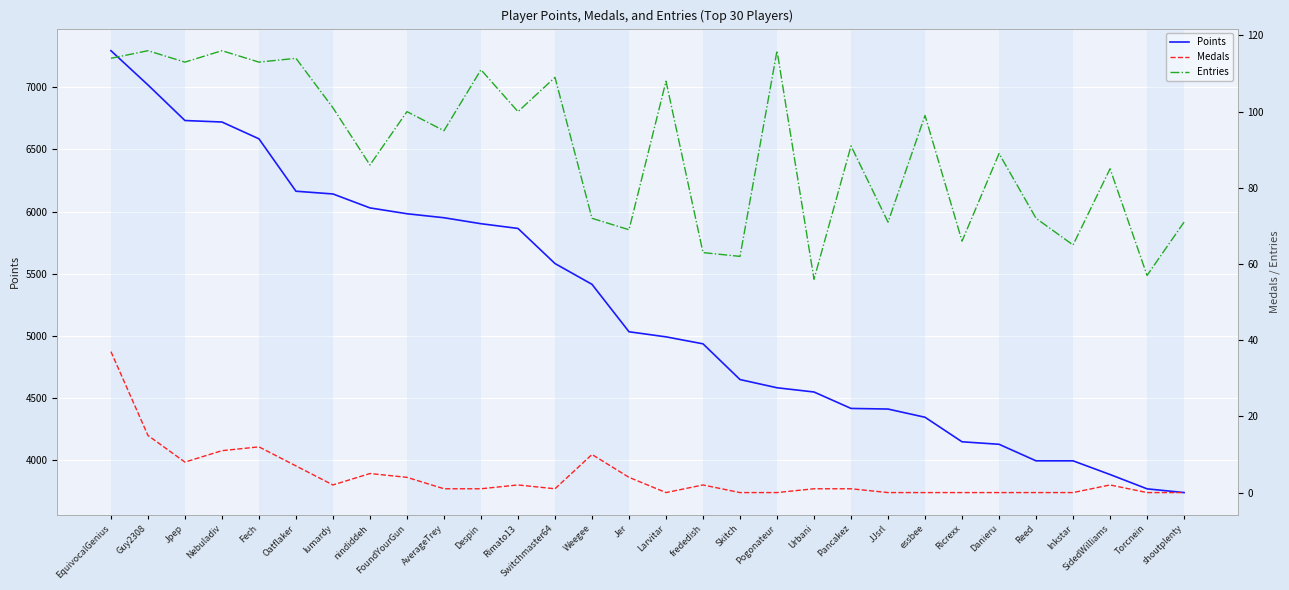

Where is the first local minimum for Medals?

Jpep